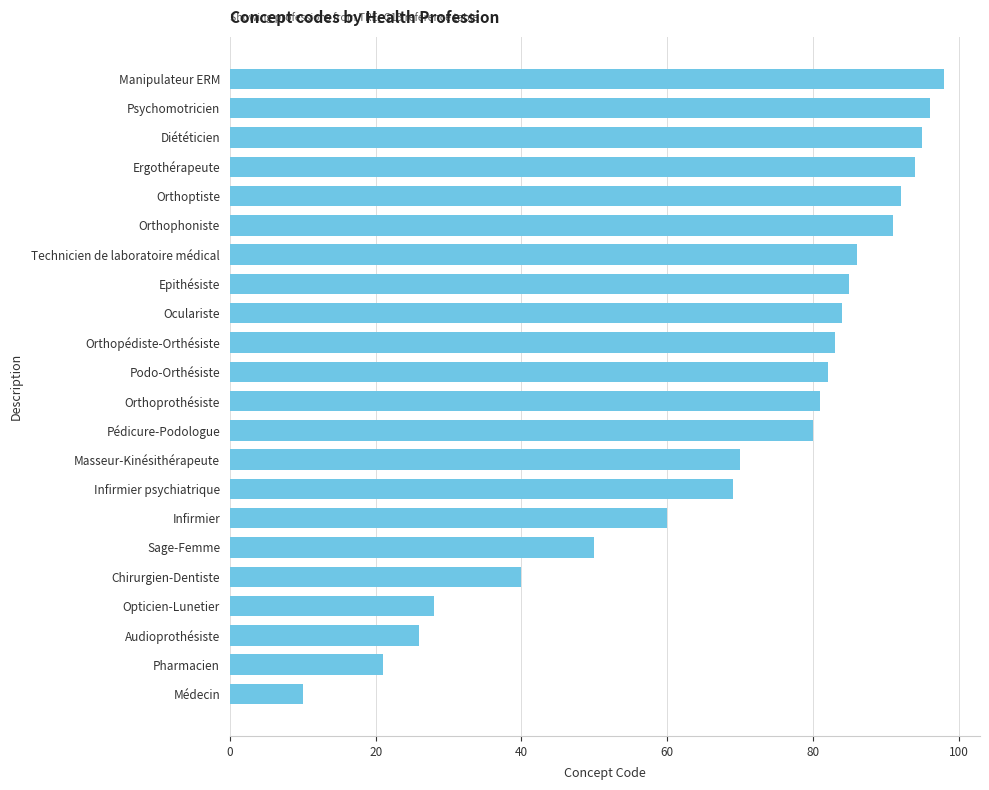

Reading bottom to top, extract all data points from this chart.

10	21	26	28	40	50	60	69	70	80	81	82	83	84	85	86	91	92	94	95	96	98